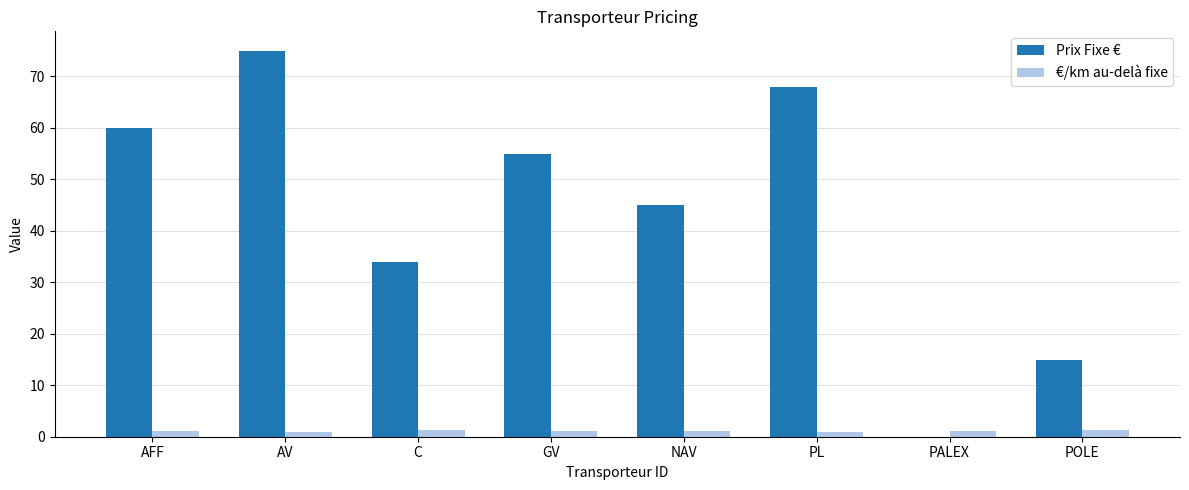

The Prix Fixe € series shows 89.7 at PL. True or false?

False